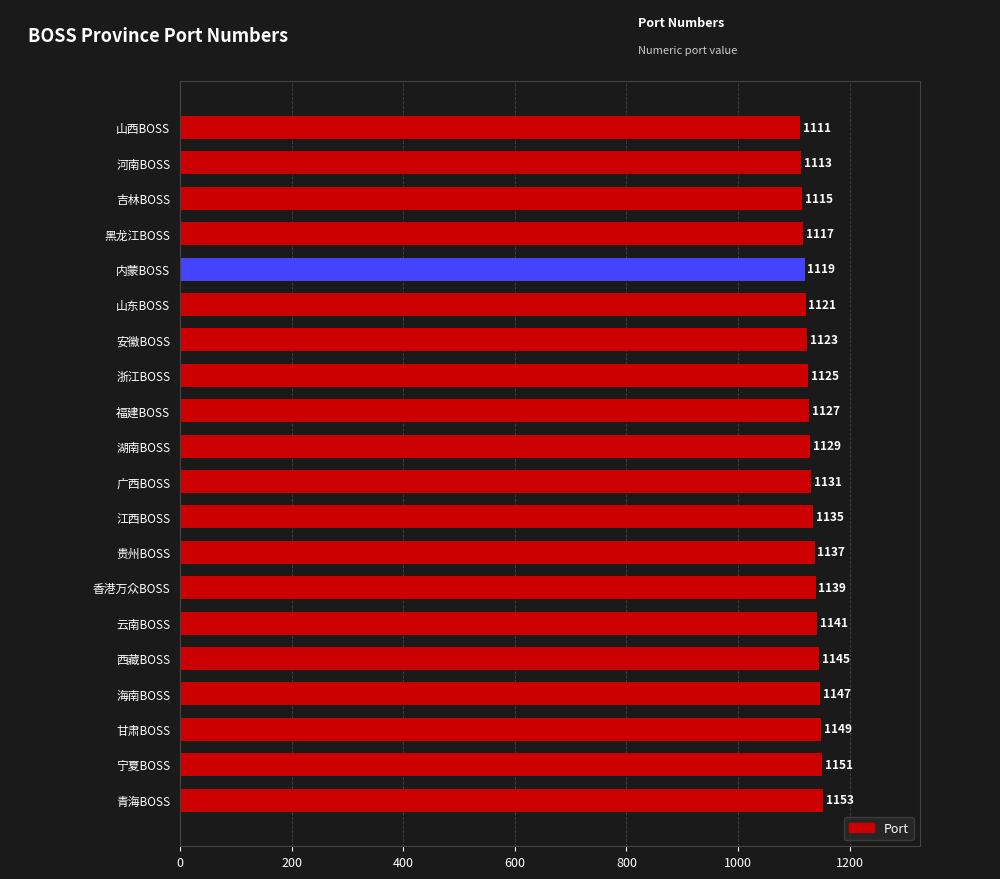

How many categories are shown in the chart?

20